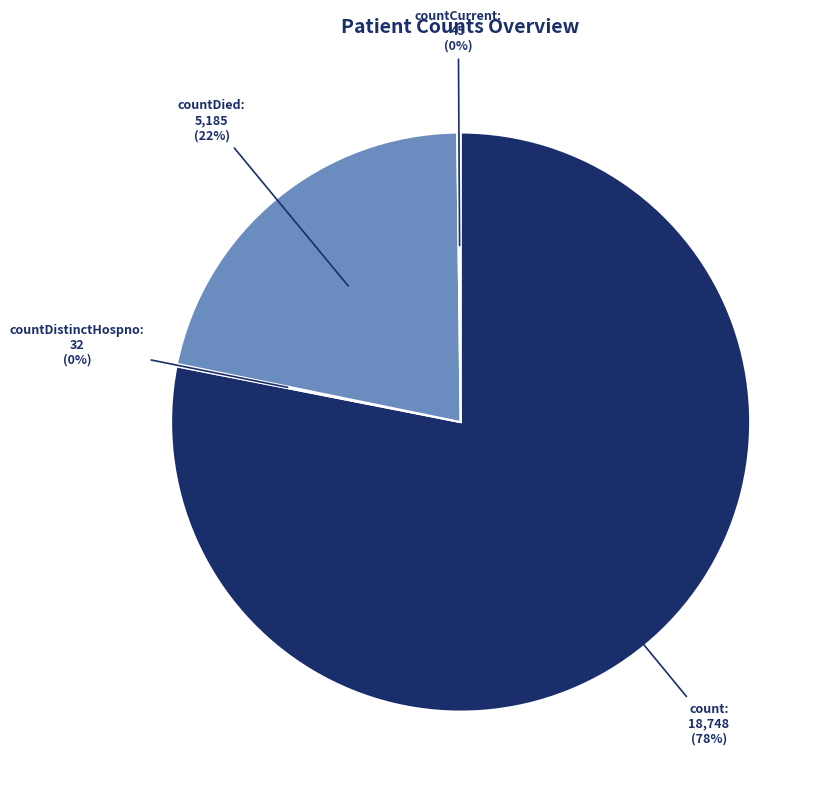

Is there a majority slice in this chart?

Yes